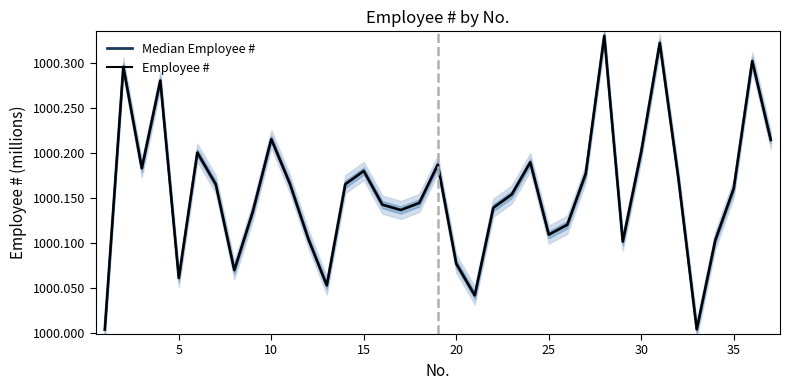

True or false: Median Employee # and Employee # cross at least once.

False